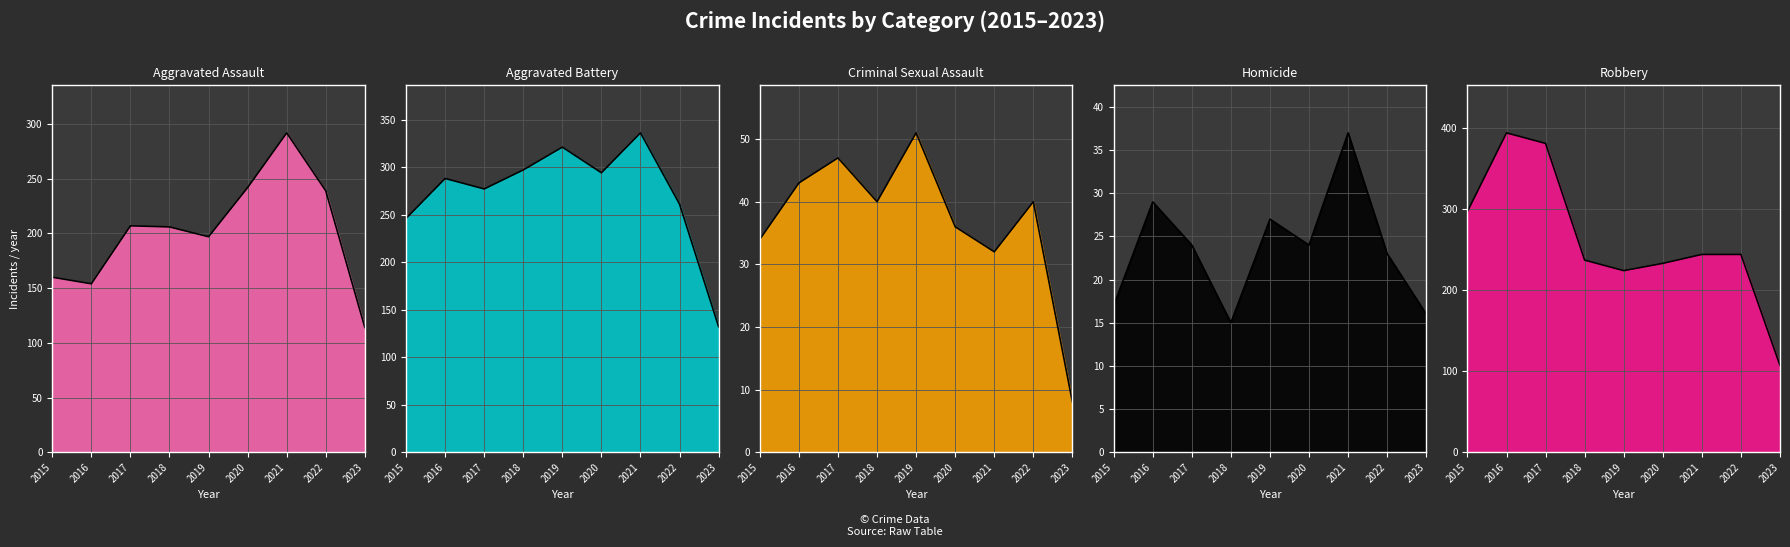

True or false: Aggravated Assault and Criminal Sexual Assault intersect in this chart.

False